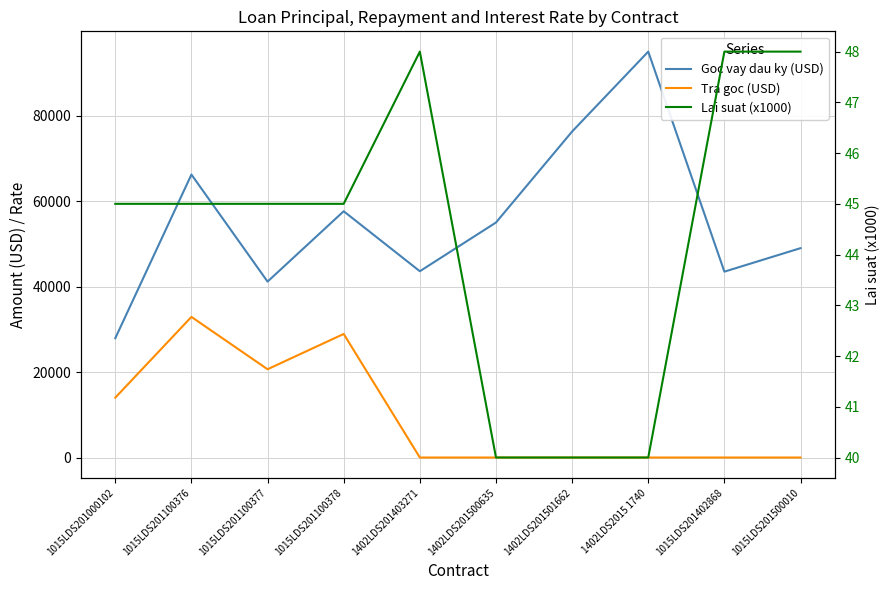

How many interior local valleys does the Tra goc (USD) series have?

1